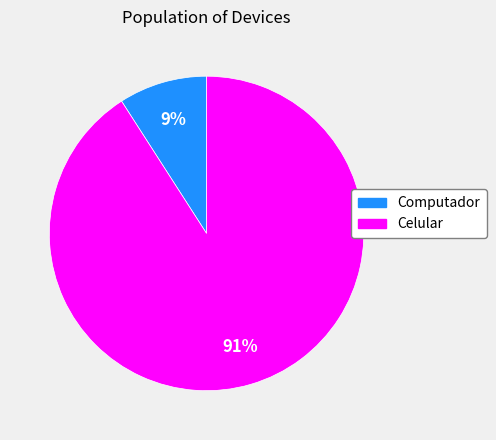

True or false: Computador accounts for 1% of the total.

False